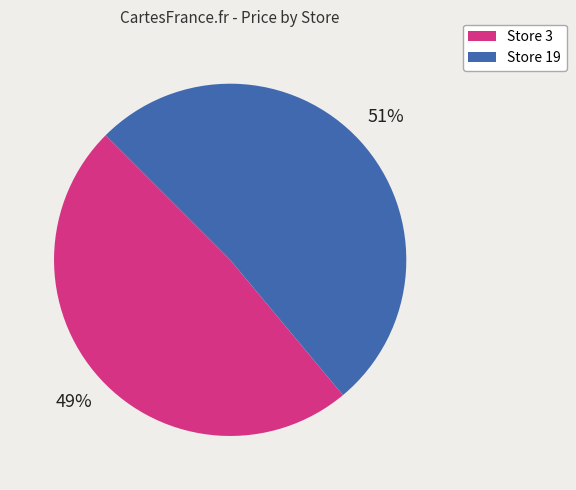

Count the number of slices in the pie.

2